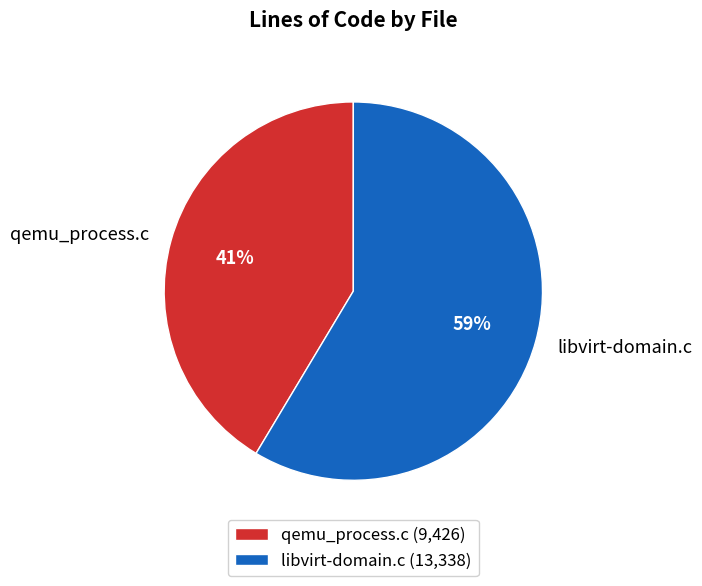

Rank the categories by value from lowest to highest.

qemu_process.c, libvirt-domain.c